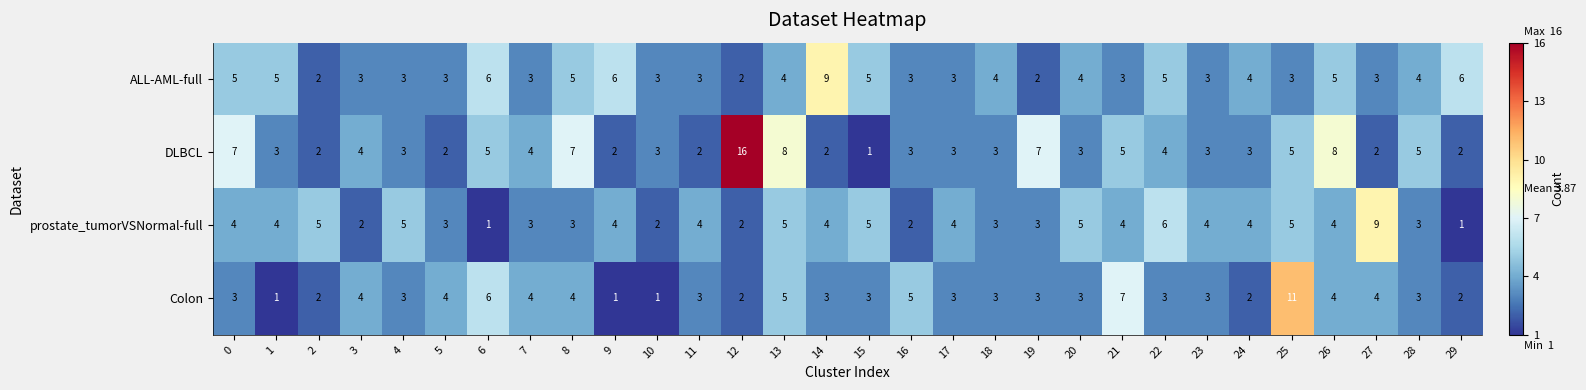

Rank the series by their average value, from lowest to highest.

Colon, prostate_tumorVSNormal-full, ALL-AML-full, DLBCL